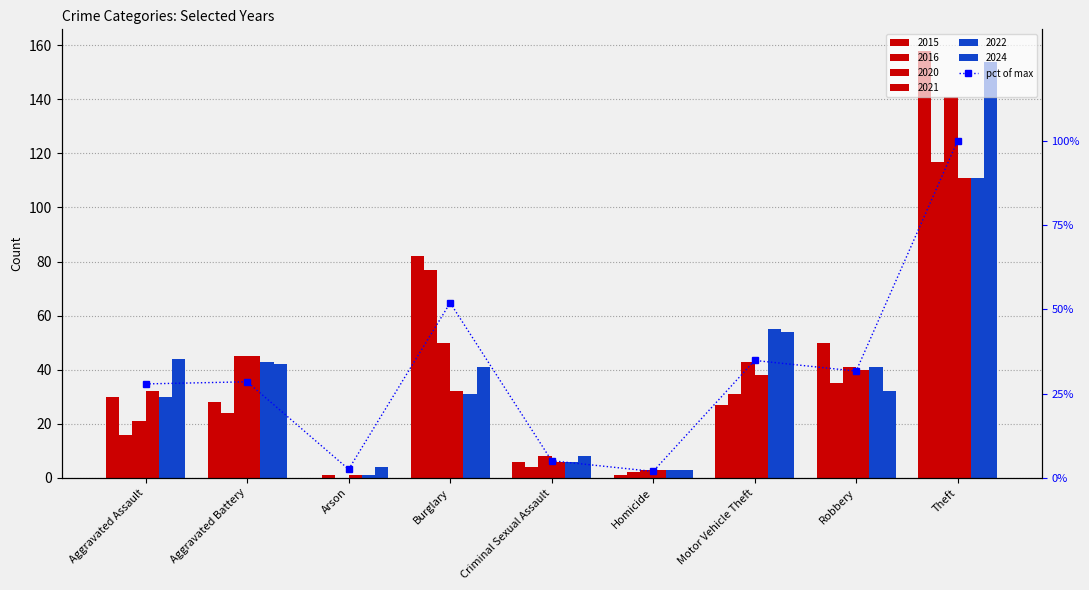

Rank the categories by value from lowest to highest.

Homicide, Arson, Criminal Sexual Assault, Aggravated Assault, Aggravated Battery, Robbery, Motor Vehicle Theft, Burglary, Theft